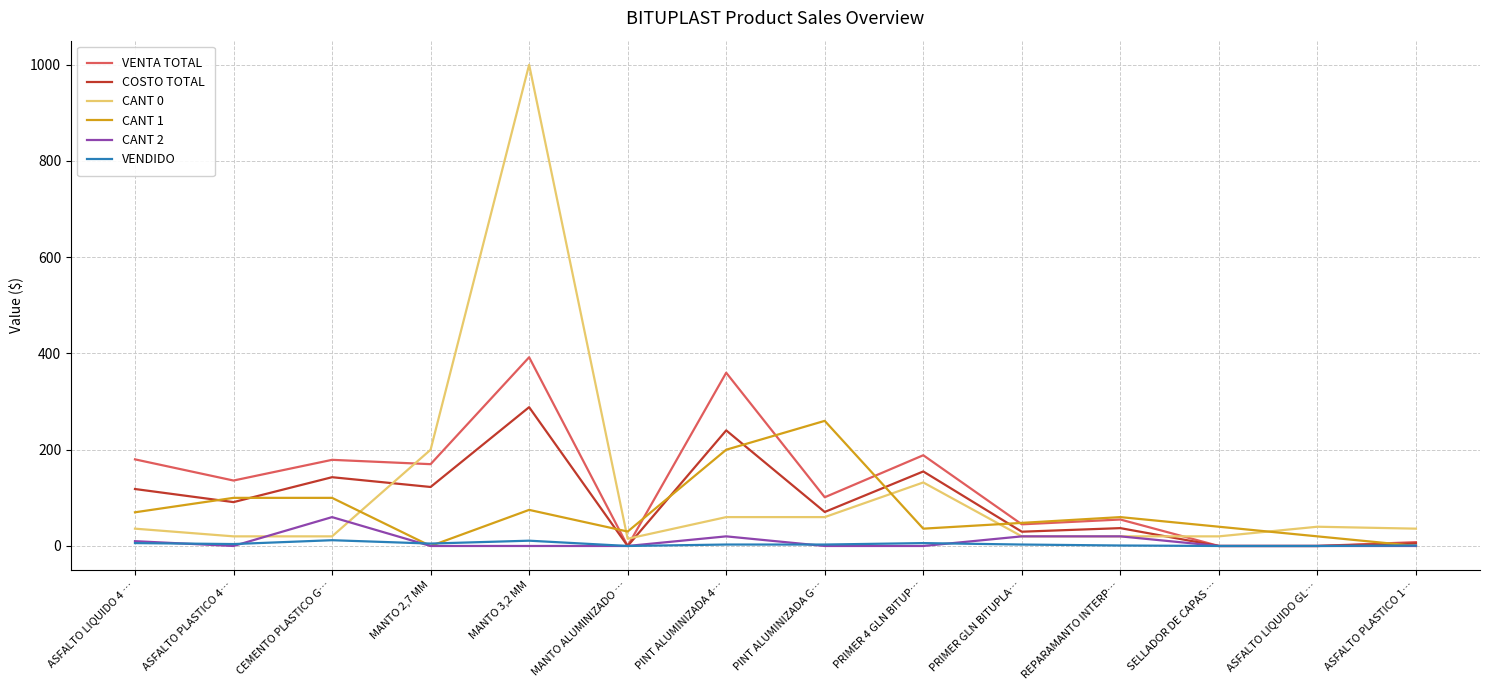

Does the chart have visible grid lines?

Yes